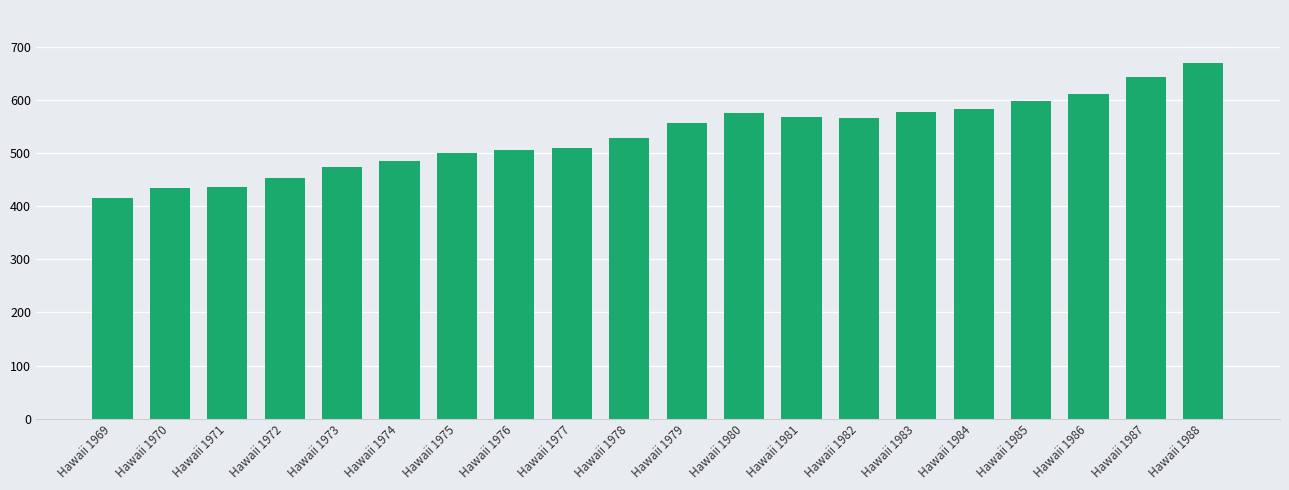

The chart shows a value of 1002.8 at Hawaii 1982. True or false?

False